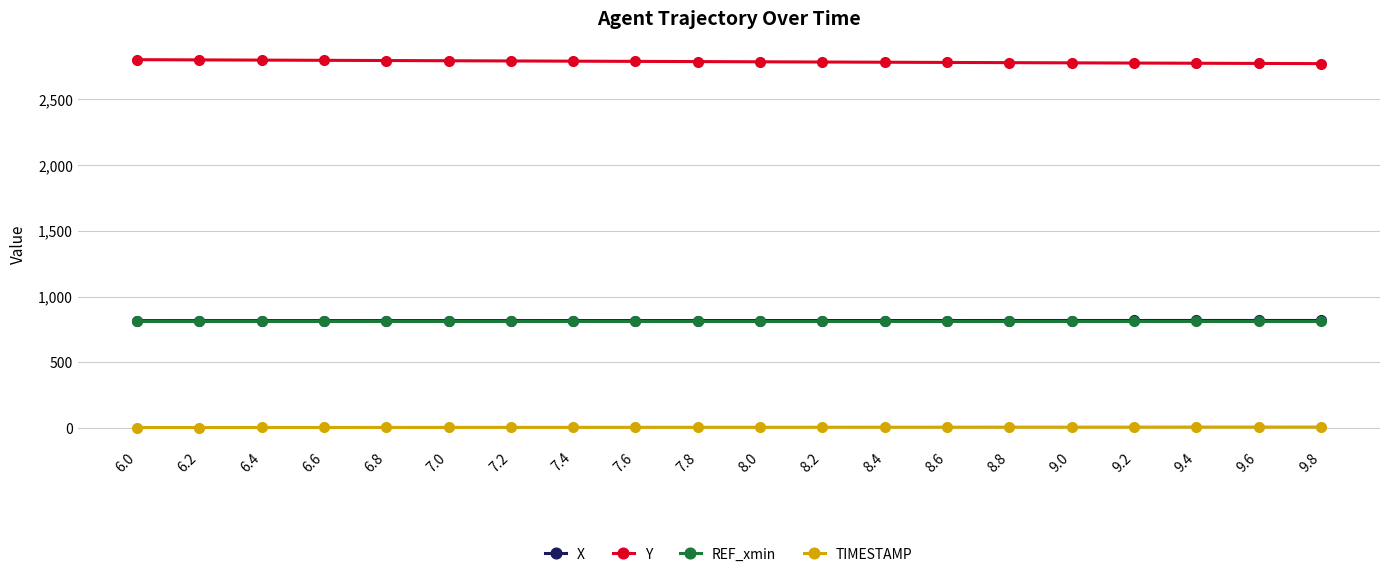

The value of REF_xmin at 8.6 is 1438.3. True or false?

False